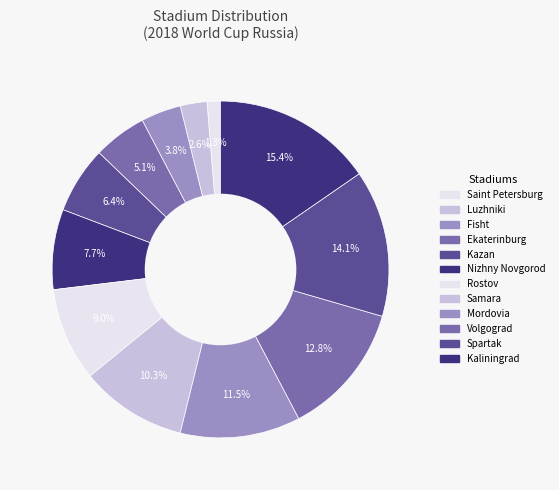

What is the total percentage of Kazan and Spartak?

20.5%